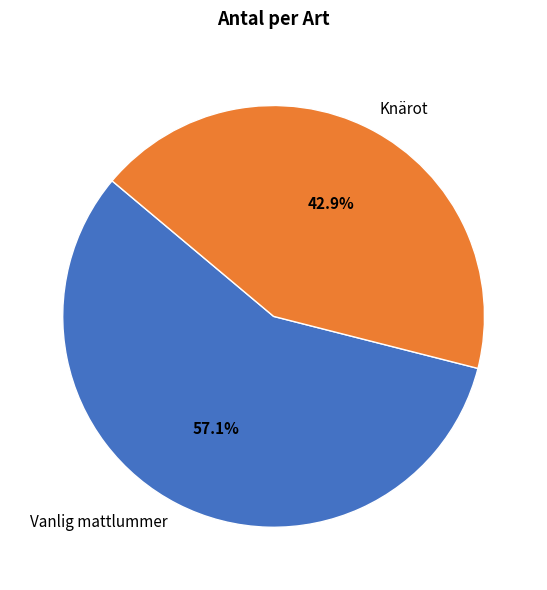

The Vanlig mattlummer slice represents 57% of the pie. True or false?

True